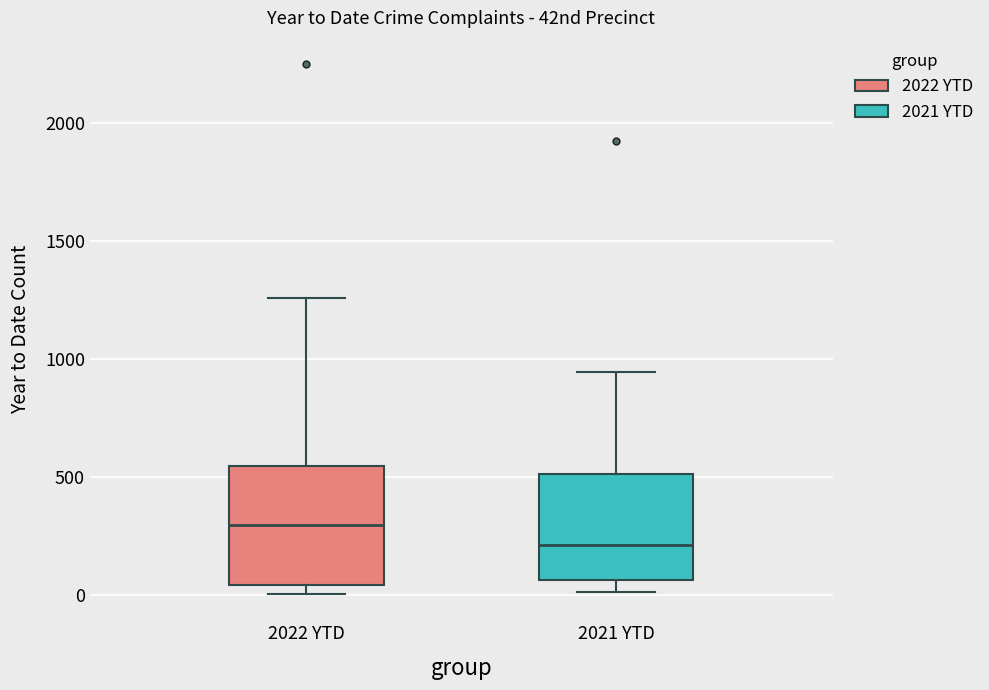

Reading left to right, read every box against the y-axis: the position of its median line, the range the box covers, and the ends of its whiskers. The values are not printed on the chart, so give them approximately, as read against the axis.

2022 YTD: median 300, box 50 to 550, whiskers 0 to 1250
2021 YTD: median 200, box 50 to 500, whiskers 0 to 950